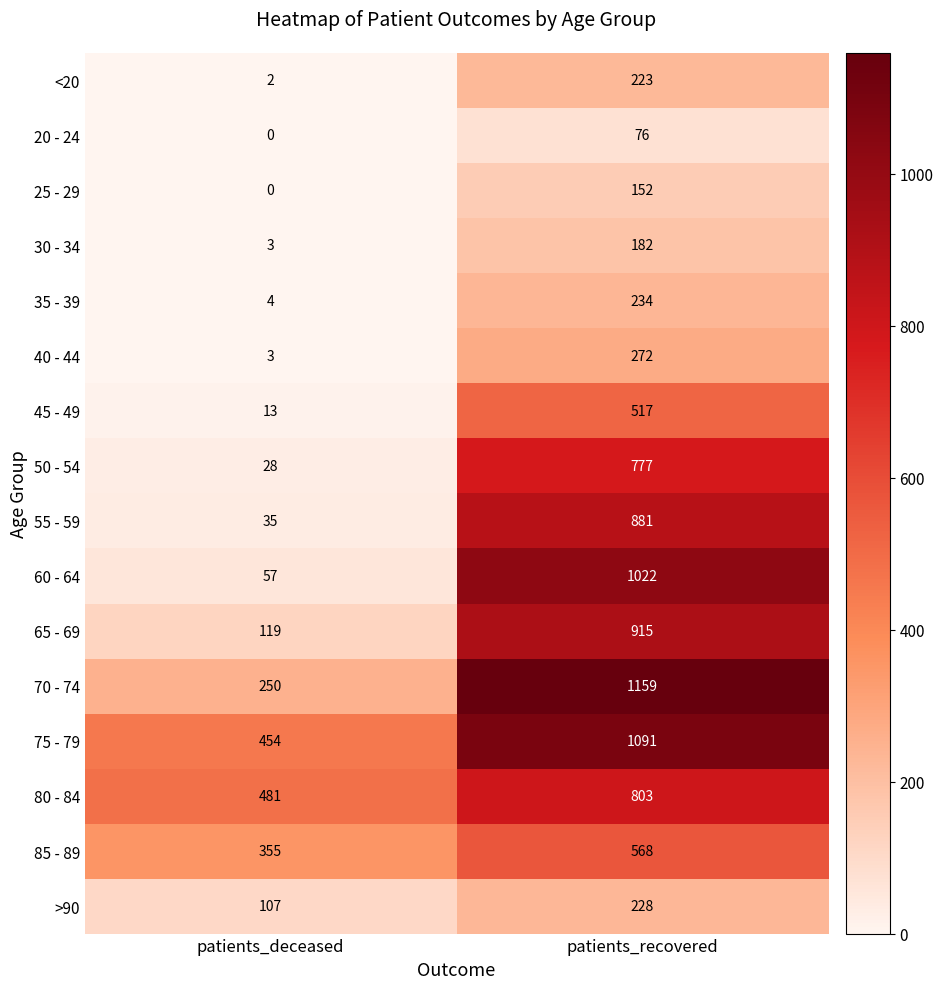

At which label does 55 - 59 reach its minimum?

patients_deceased